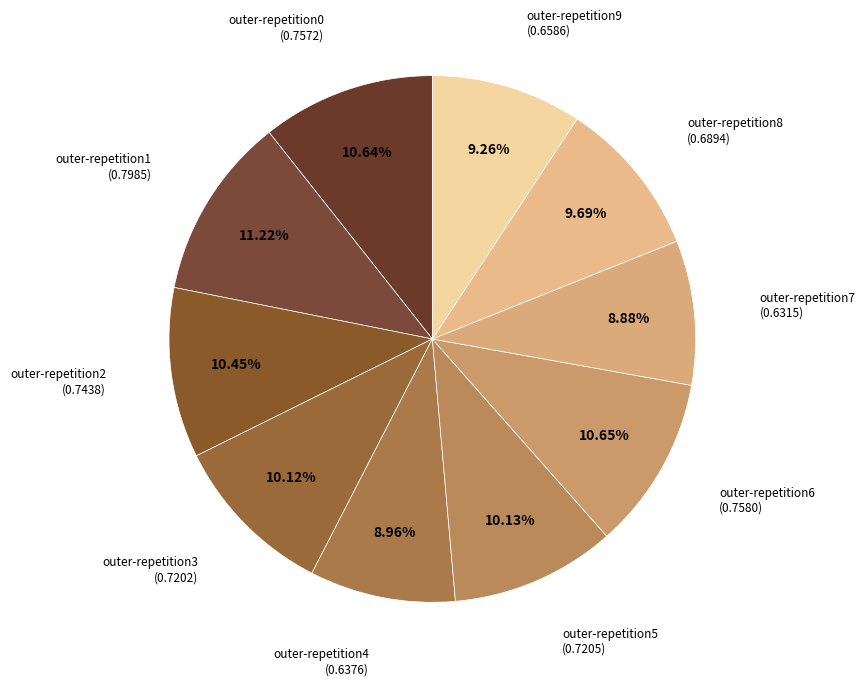

To the nearest percent, what is the combined percentage of outer-repetition0 and outer-repetition5?

21%